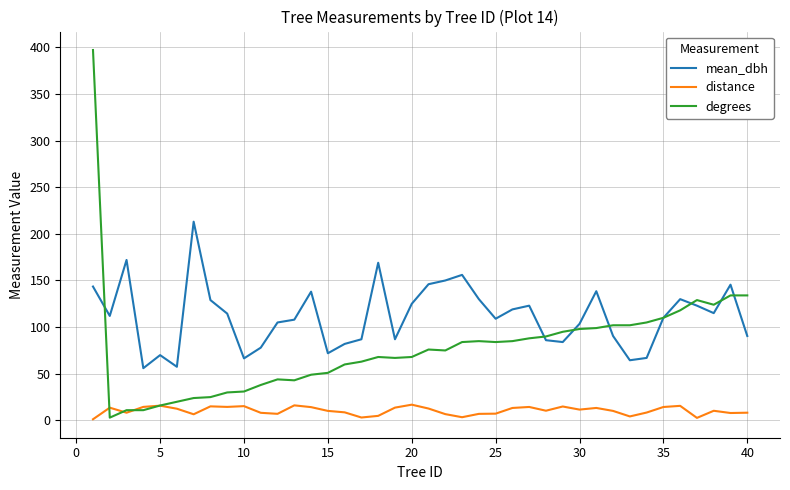

True or false: mean_dbh and distance intersect in this chart.

False